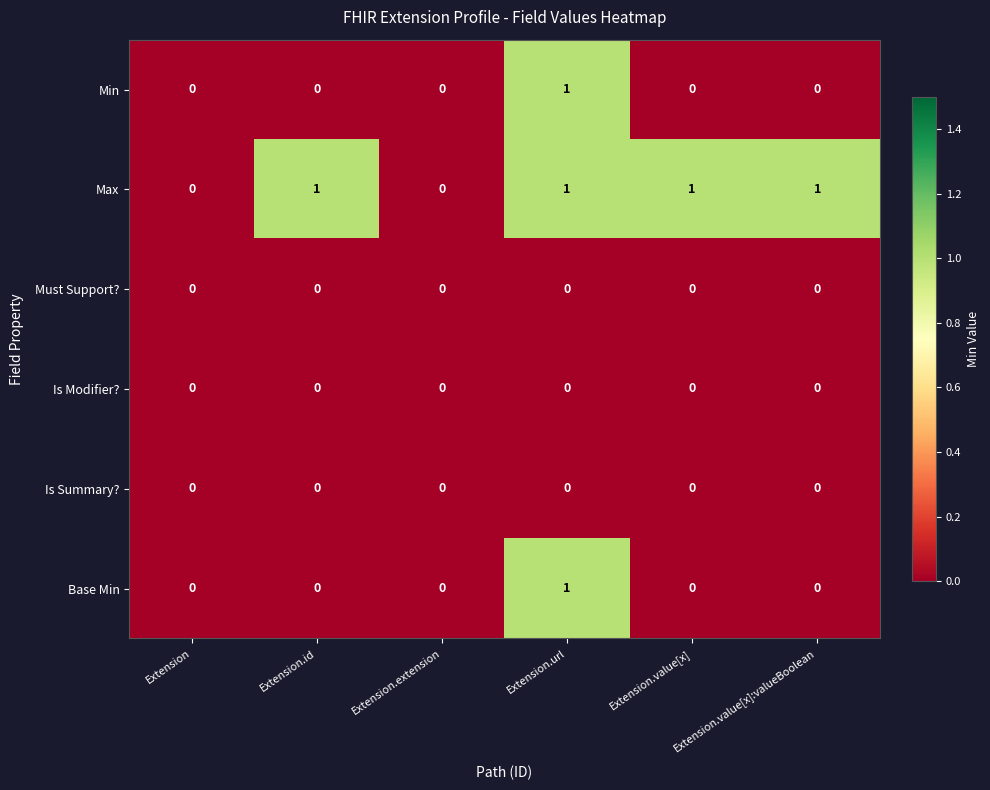

Is the value of Is Modifier? at Extension.id greater than the value of Max at Extension.id?

No